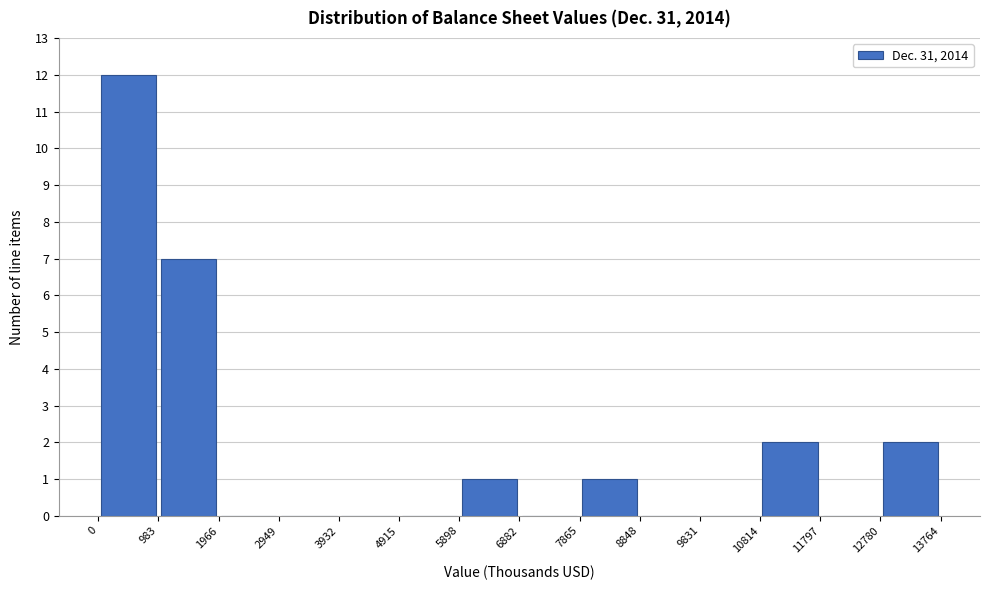

How tall is the bar that spans 10814 to 11797 on the x-axis? The values are not printed on the chart, so give them approximately, as read against the axis.

2